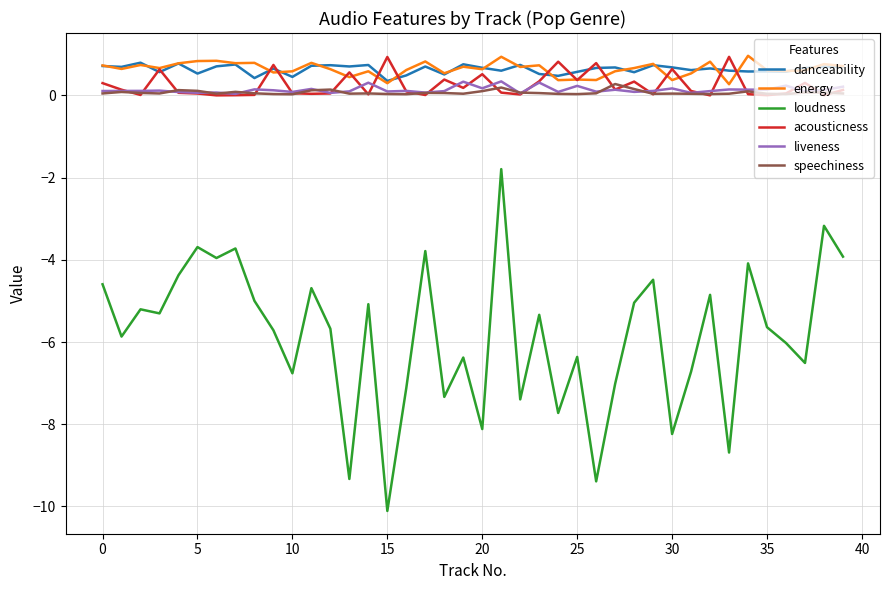

What is the smallest value displayed?

-10.1